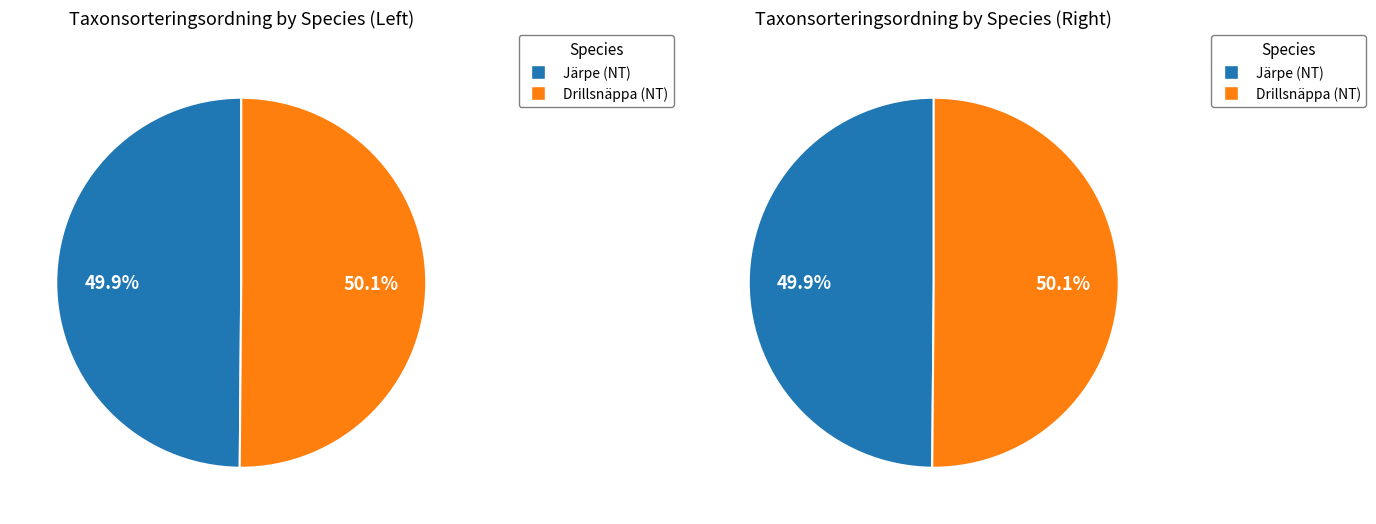

How many segments does this pie chart have?

2